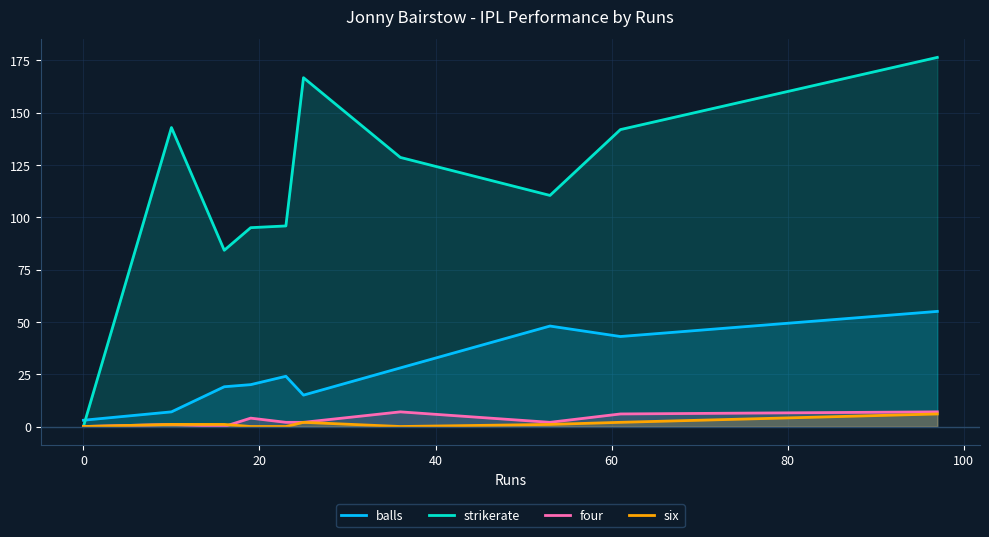

After their last crossing, which series has the higher values: balls or strikerate?

strikerate